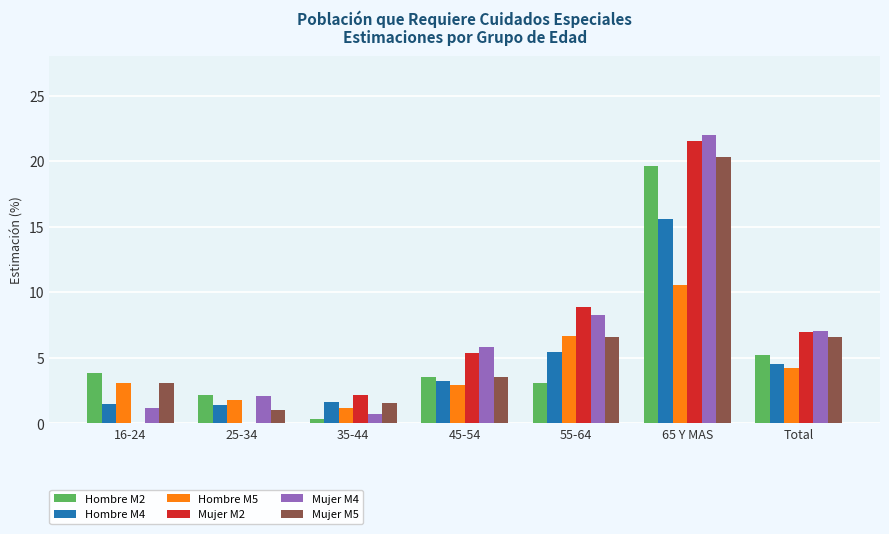

Between 25-34 and 65 Y MAS, which series saw the biggest shift?

Mujer M2